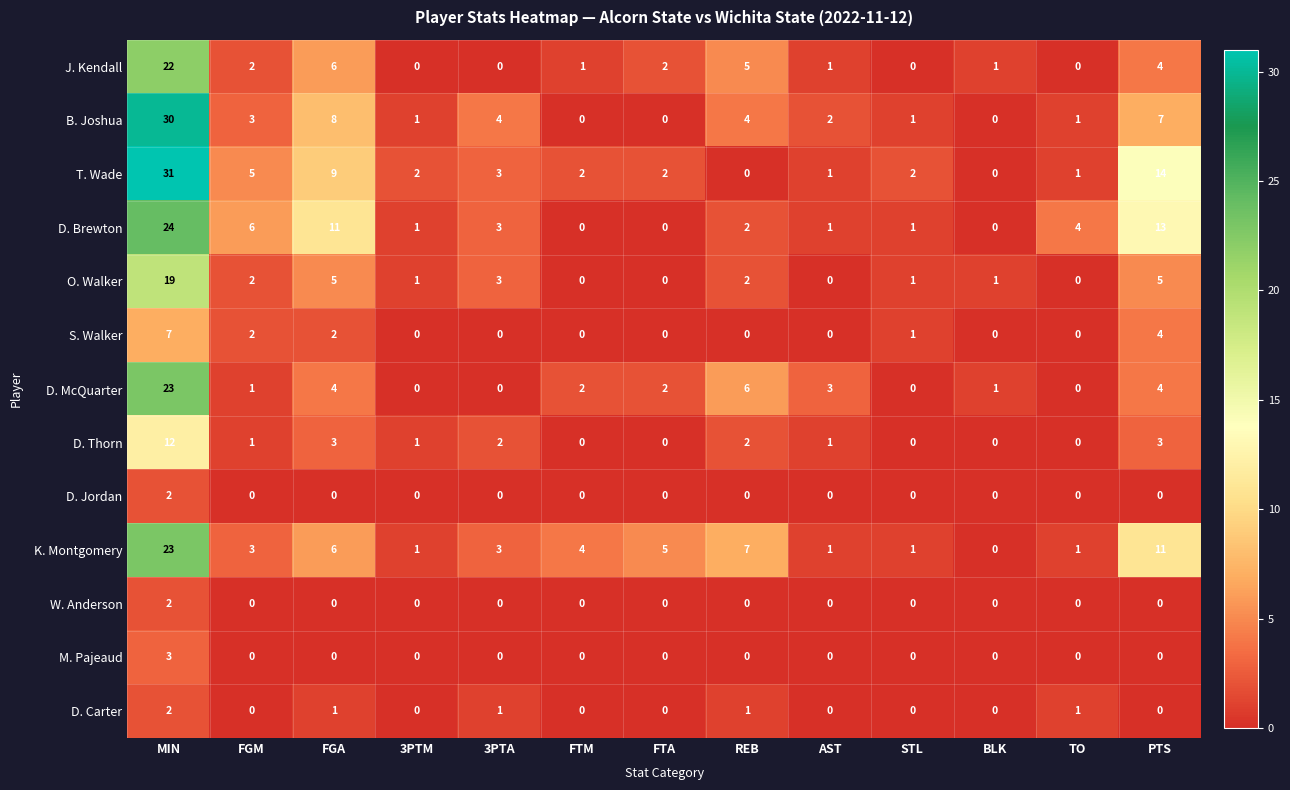

What is the average value of the B. Joshua series?

5